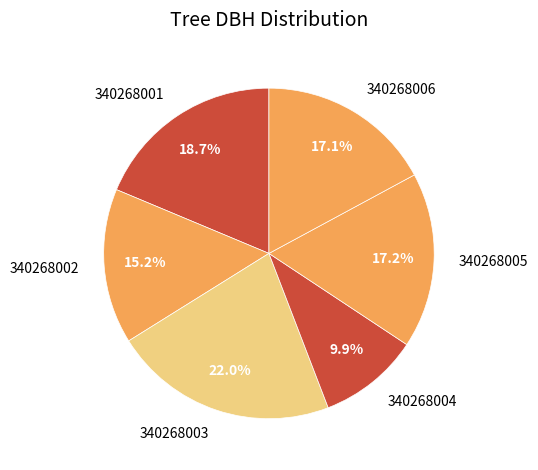

Combined, do 340268004 and 340268002 account for over 50%?

No